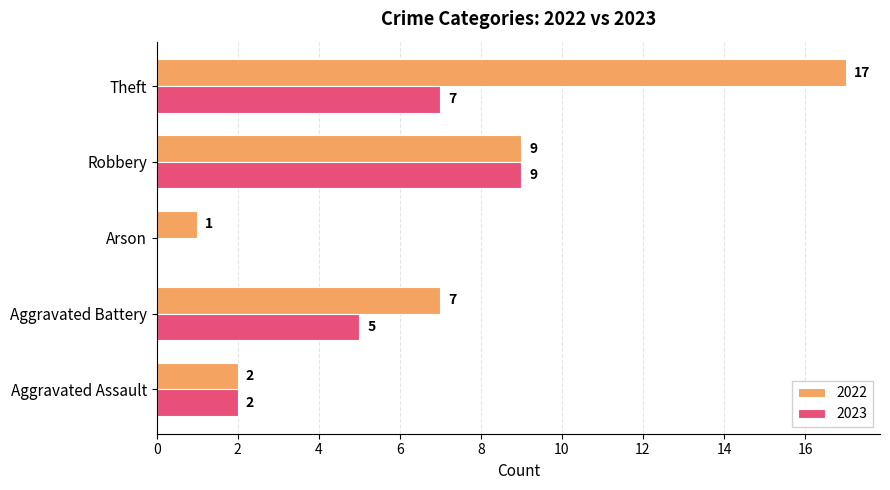

Between Arson and Robbery, which series saw the biggest shift?

2023